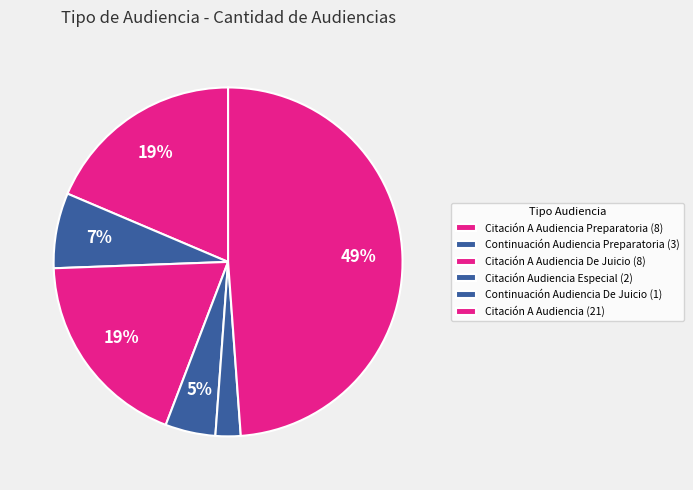

How many segments does this pie chart have?

6